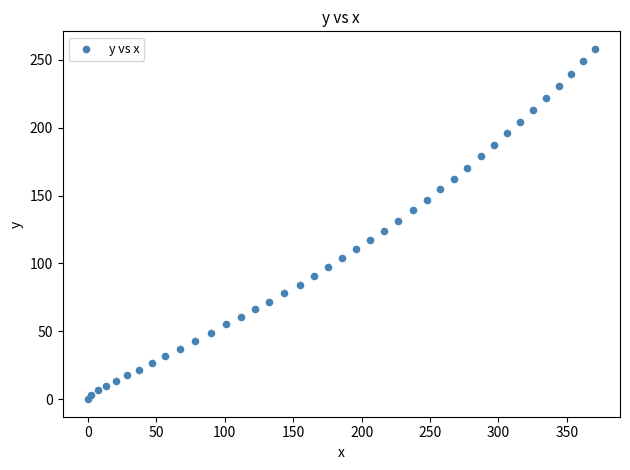

What is the range of Y values (max minus min)?

258.1